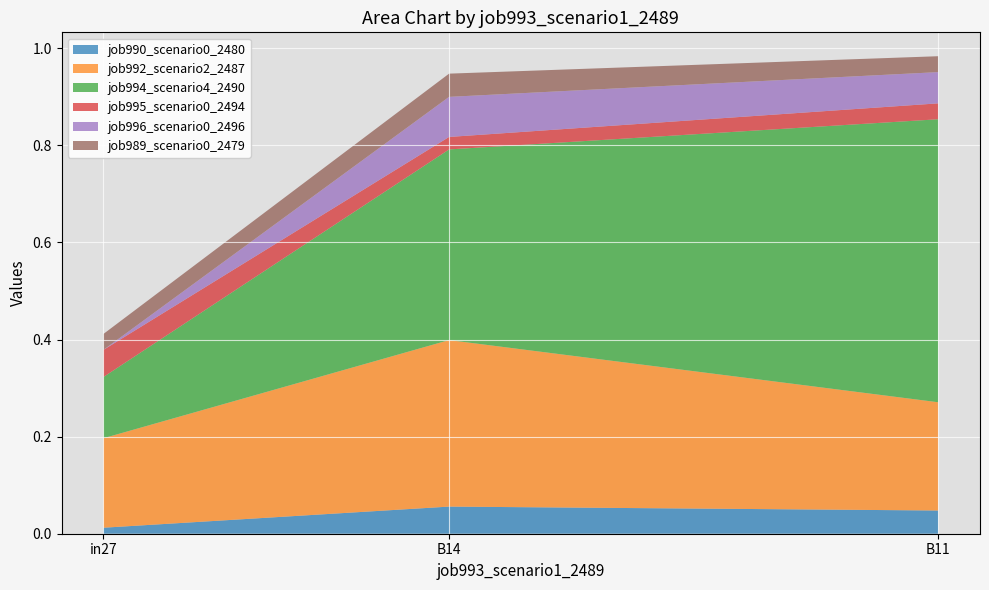

Reading left to right, list all the values displayed in this chart.

job990_scenario0_2480: 0.0	0.1	0.0
job992_scenario2_2487: 0.2	0.3	0.2
job994_scenario4_2490: 0.1	0.4	0.6
job995_scenario0_2494: 0.1	0.0	0.0
job996_scenario0_2496: 0.0	0.1	0.1
job989_scenario0_2479: 0.0	0.0	0.0